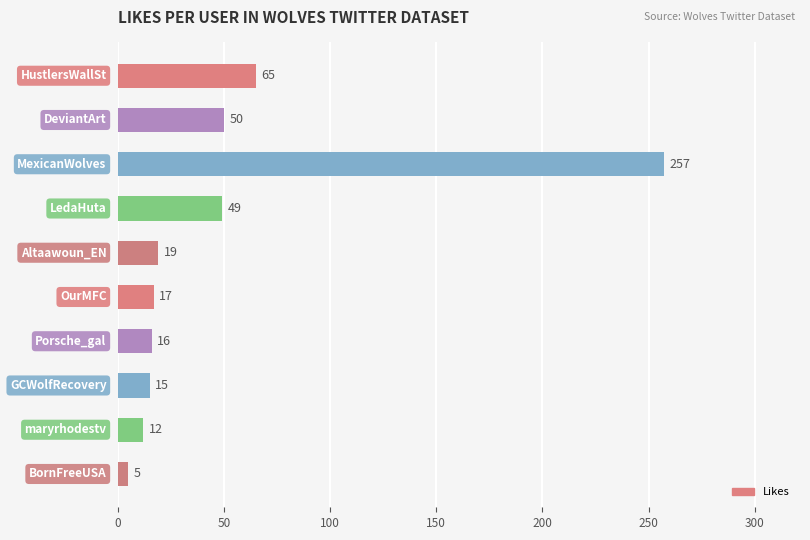

What is the maximum value shown in the chart?

257